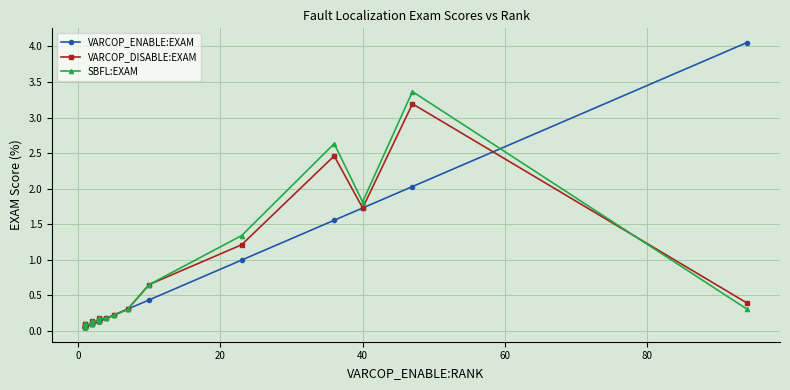

Which series has the largest range (max minus min)?

VARCOP_ENABLE:EXAM